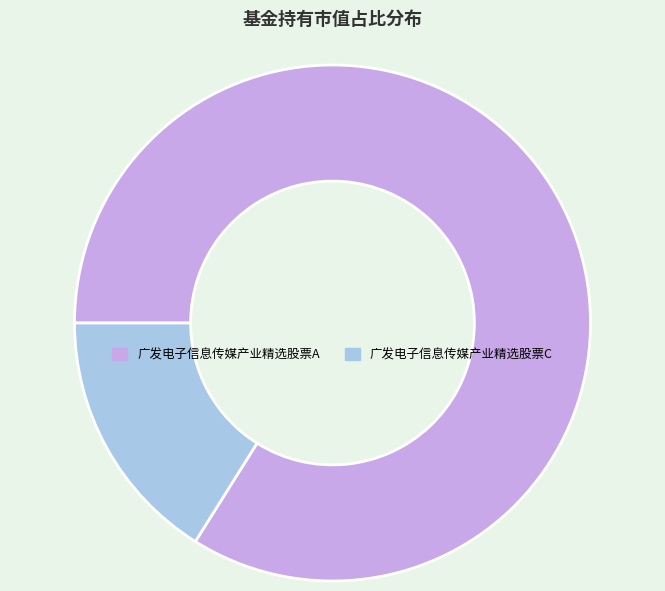

Does 广发电子信息传媒产业精选股票A represent more than half of the total?

Yes